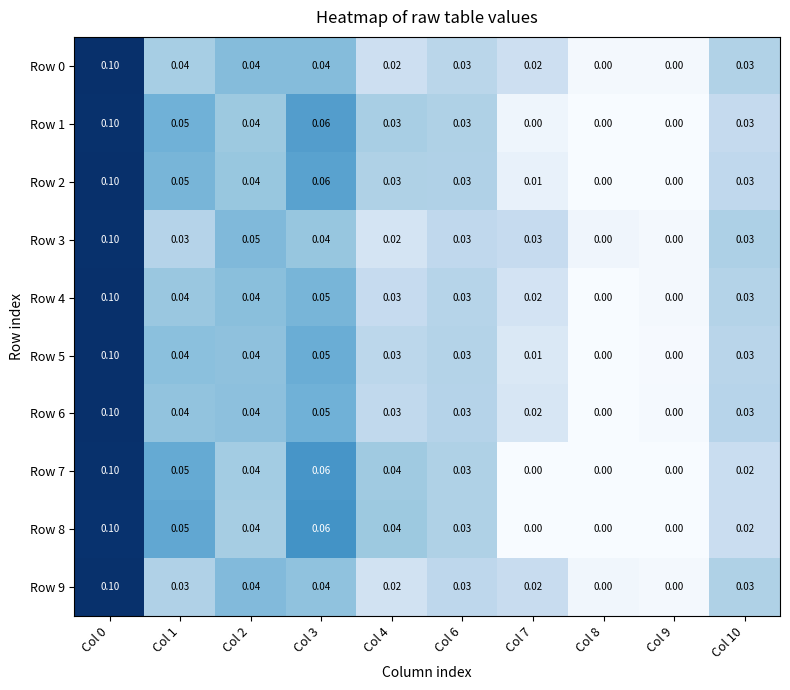

How many values in Row 1 are above zero?

7